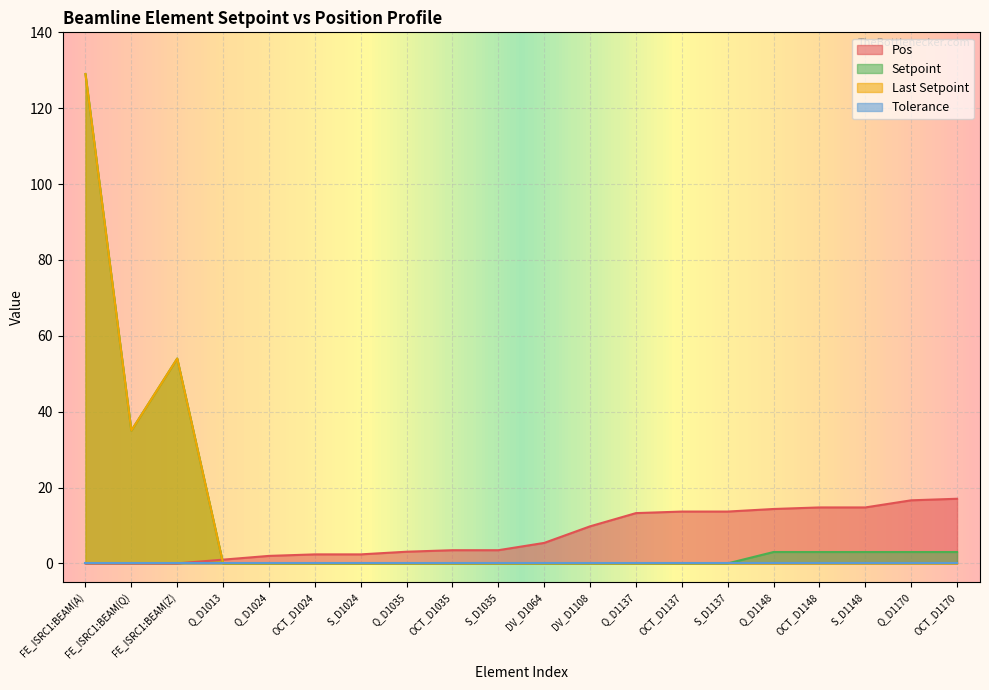

At how many categories does at least one series exceed 47?

2